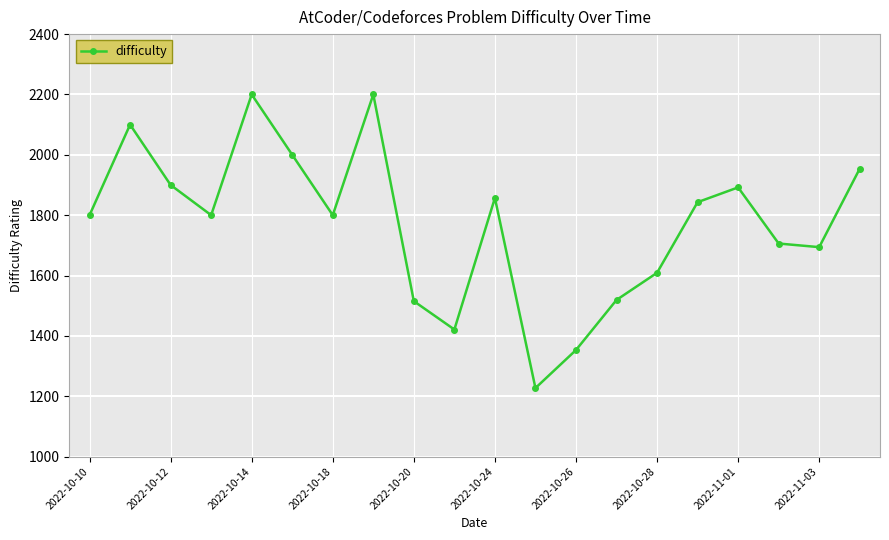

What is the value of the 10th point from the left?

1421